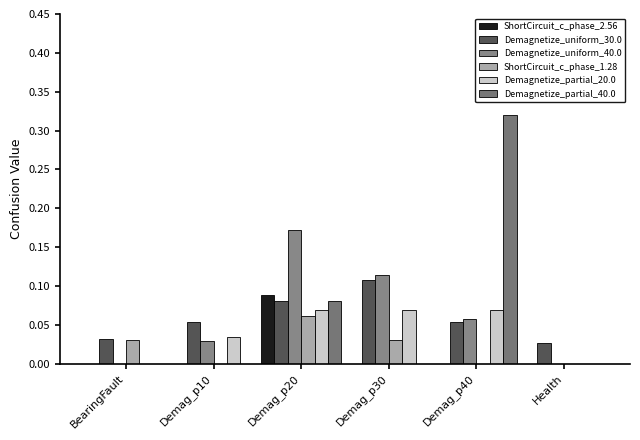

What is the maximum value for Demagnetize_uniform_30.0?

0.1